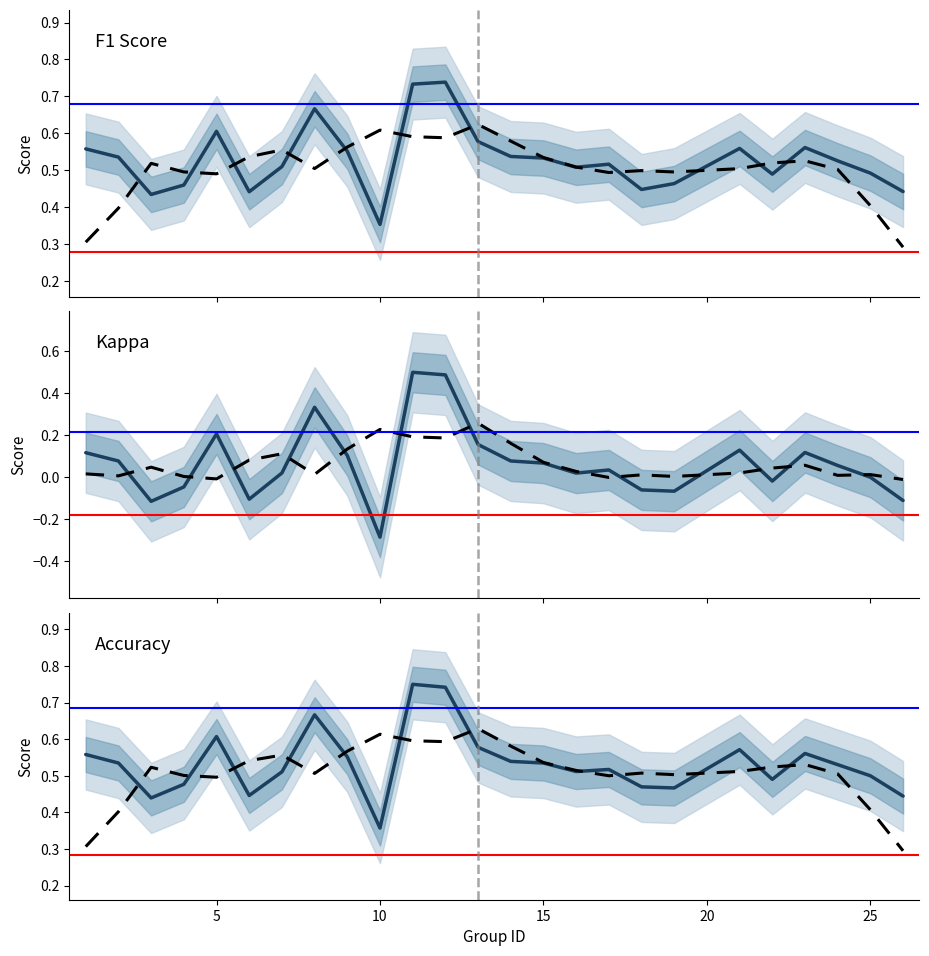

How many categories are shown in the chart?

25